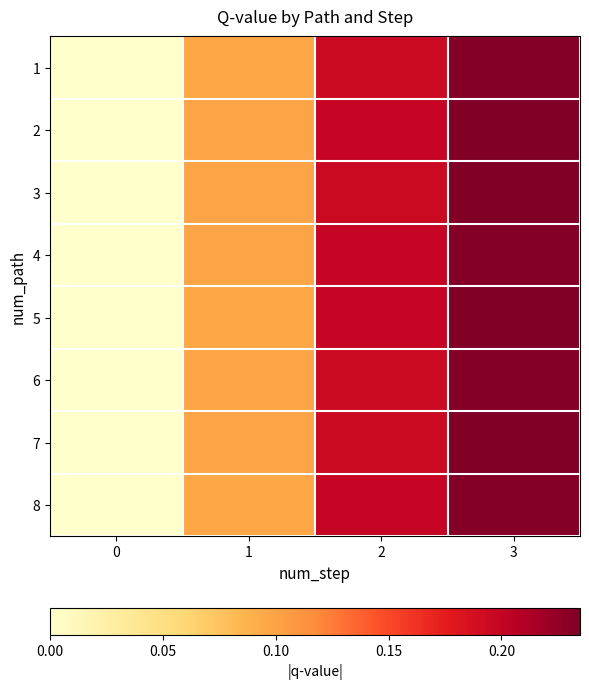

Reading left to right, extract all data points from this chart.

1: 0=-0.0	1=0.1	2=0.2	3=0.2
2: 0=-0.0	1=0.1	2=0.2	3=0.2
3: 0=-0.0	1=0.1	2=0.2	3=0.2
4: 0=-0.0	1=0.1	2=0.2	3=0.2
5: 0=-0.0	1=0.1	2=0.2	3=0.2
6: 0=-0.0	1=0.1	2=0.2	3=0.2
7: 0=-0.0	1=0.1	2=0.2	3=0.2
8: 0=-0.0	1=0.1	2=0.2	3=0.2